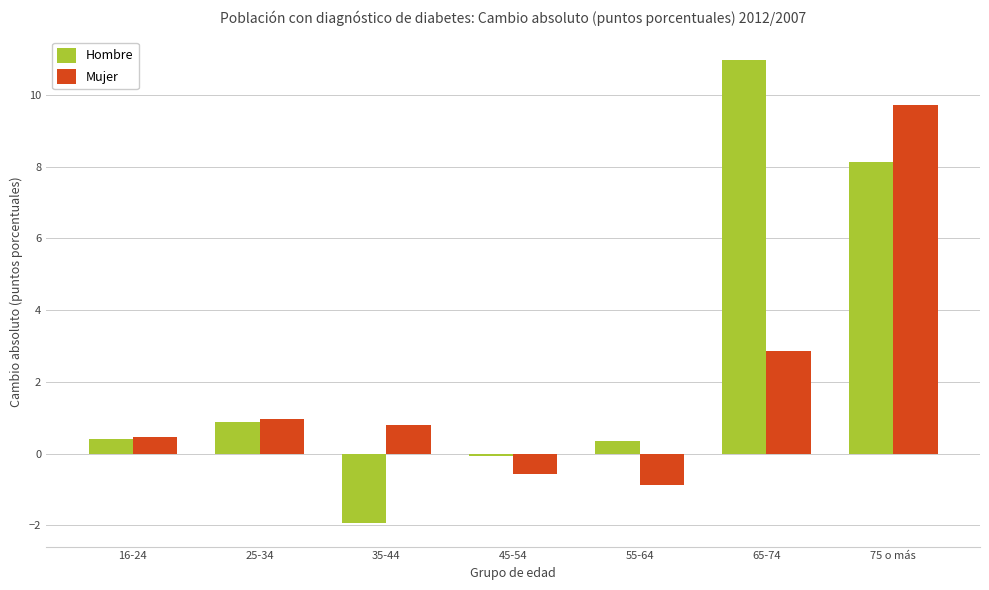

What is the value of the Hombre bar at the 6th from the left?

11.0